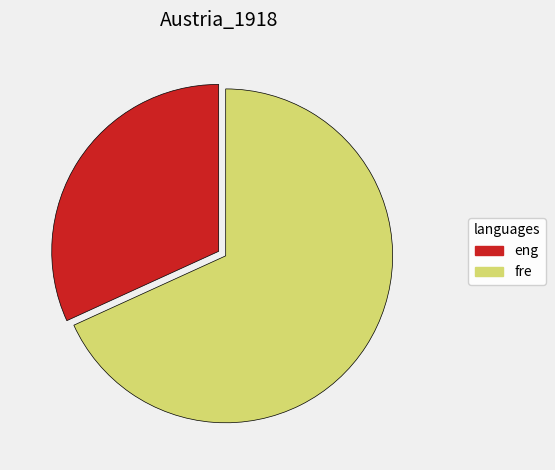

Is there any slice that represents more than half of the pie?

Yes